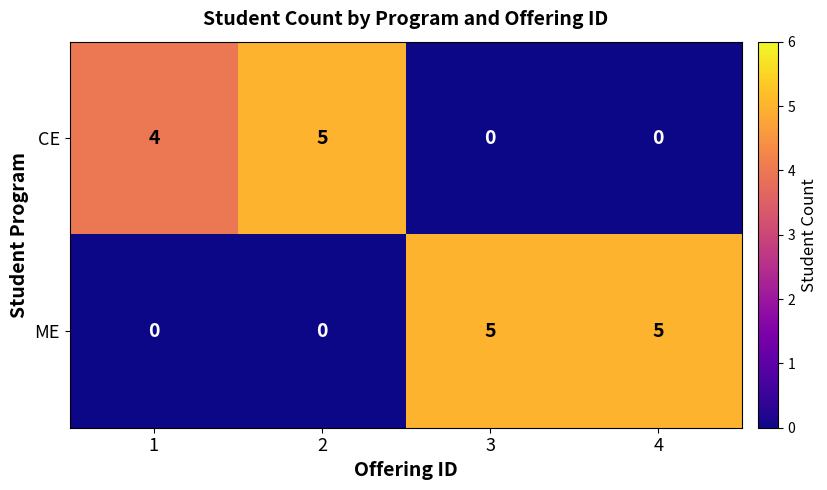

What is the sum of the ME values at 1 and 4?

5